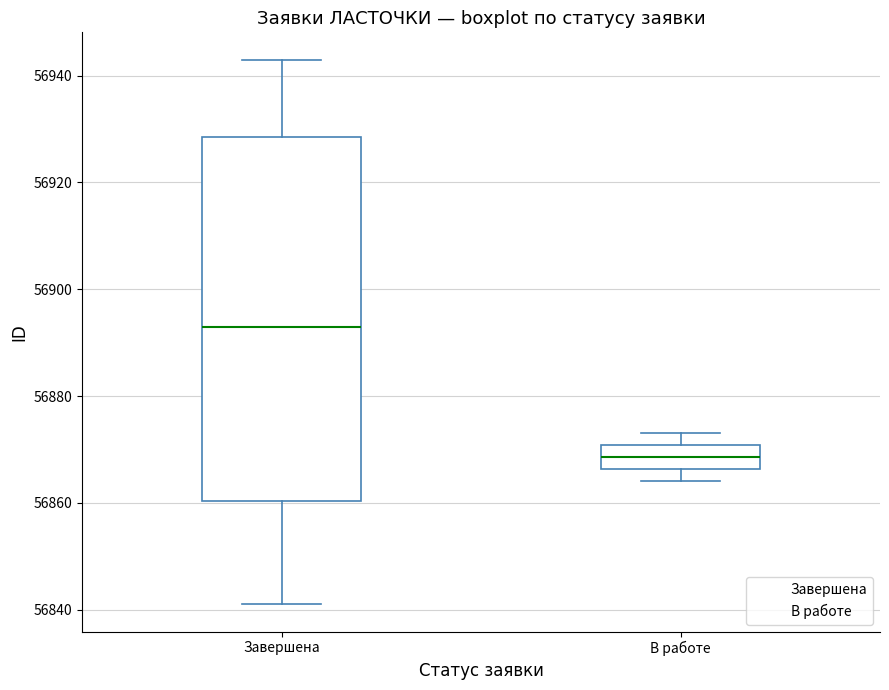

Reading left to right, transcribe this box plot: for each box, give where its median line is, the range the box spans, and where its two whiskers end, as read against the y-axis. The values are not printed on the chart, so give them approximately, as read against the axis.

Завершена: median 56894, box 56860 to 56928, whiskers 56842 to 56944
В работе: median 56868, box 56866 to 56870, whiskers 56864 to 56874